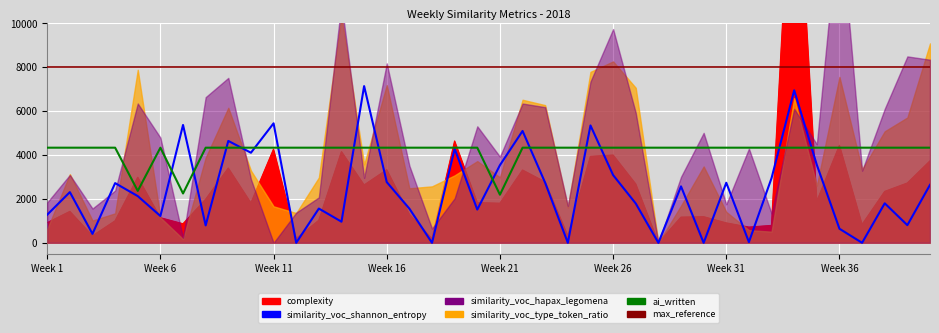

True or false: max_reference has more than 0 interior local peaks.

False